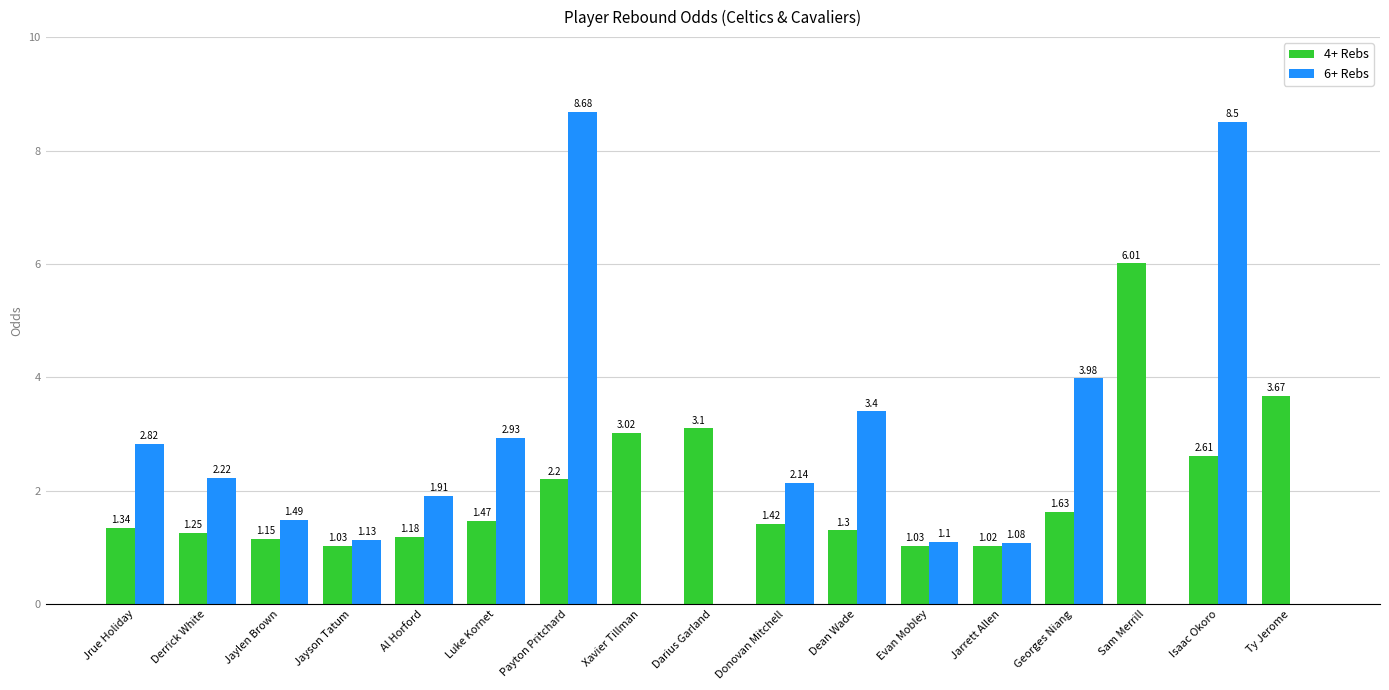

What is the total value across all series at Isaac Okoro?

11.1